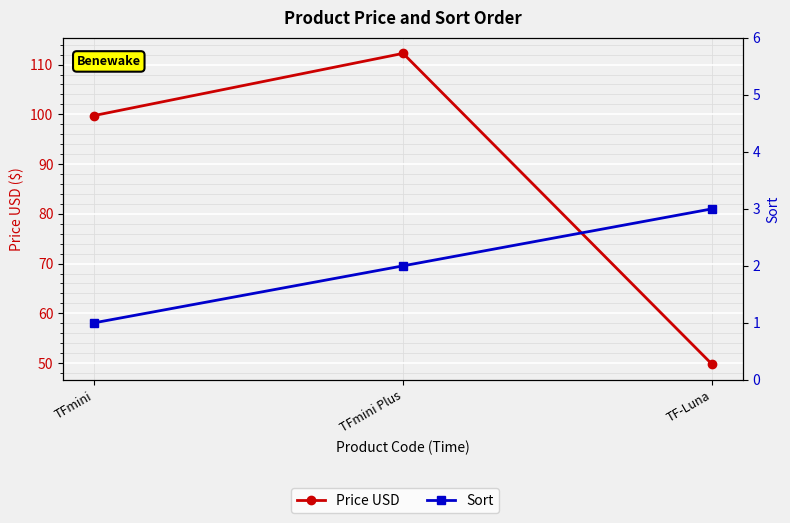

Read the Sort value at TFmini.

1.0